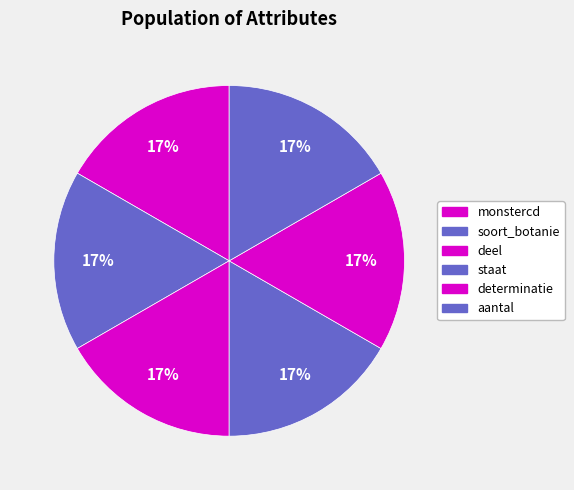

Count the number of slices in the pie.

6